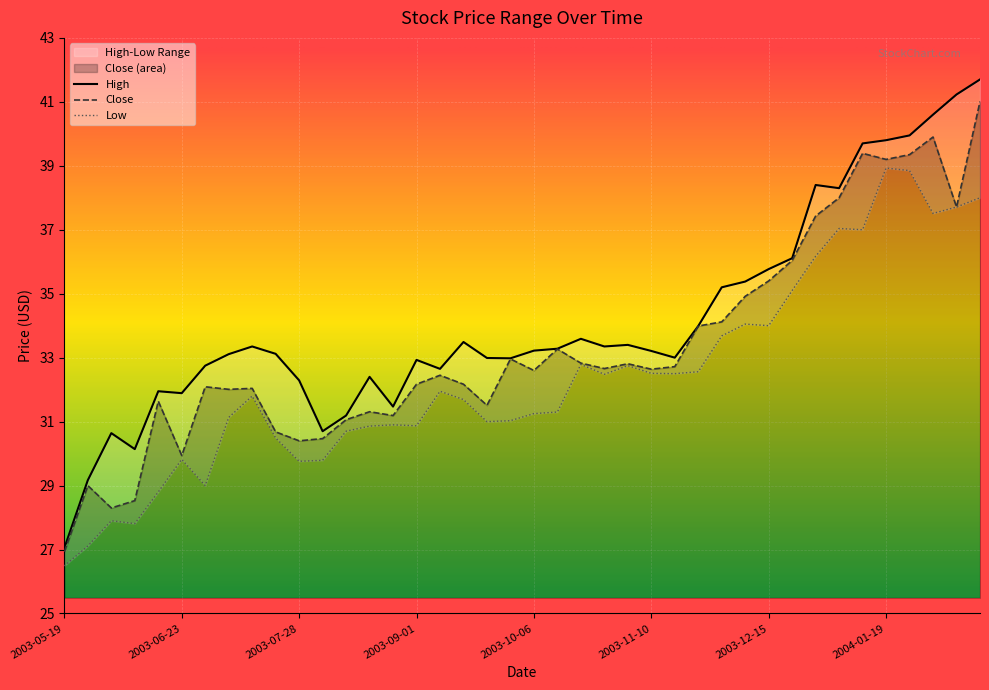

What is the total value across all series at 2004-01-12?

116.1